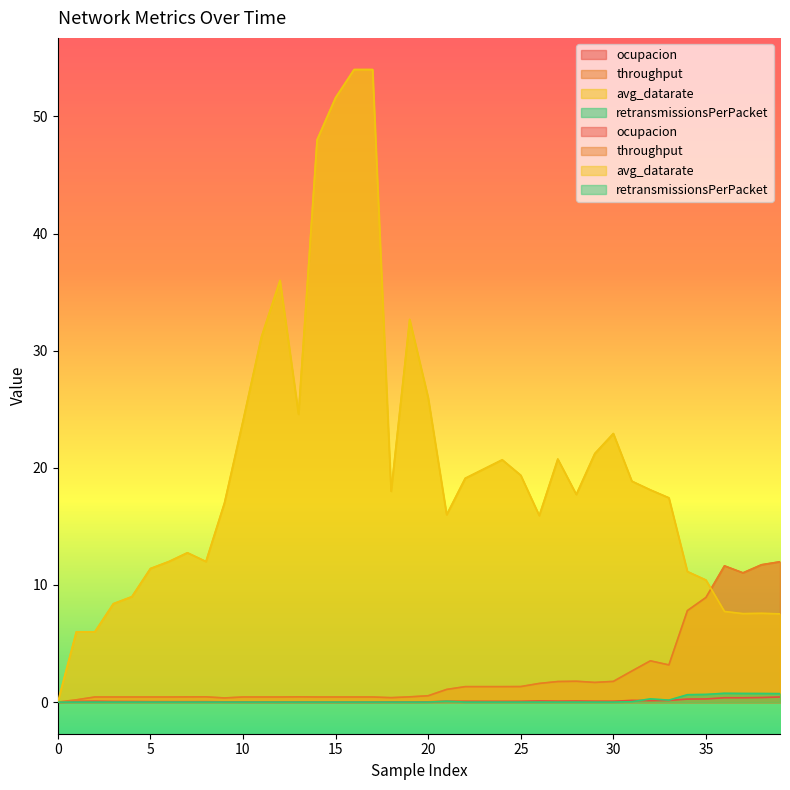

Is it true that avg_datarate equals 16.0 at 21?

True